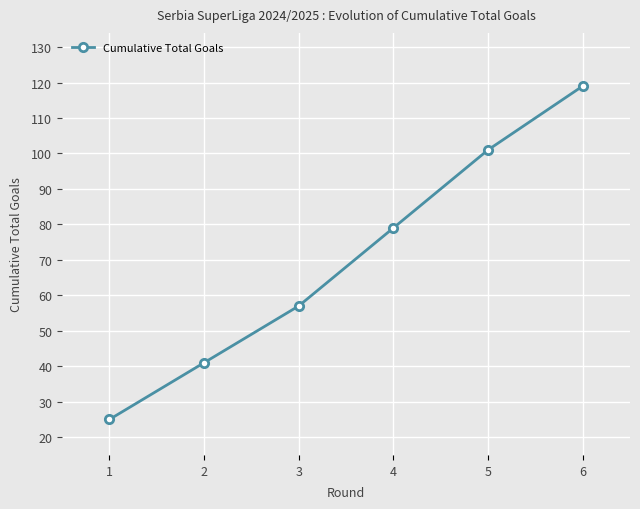

Which category has the lowest value across all series?

1